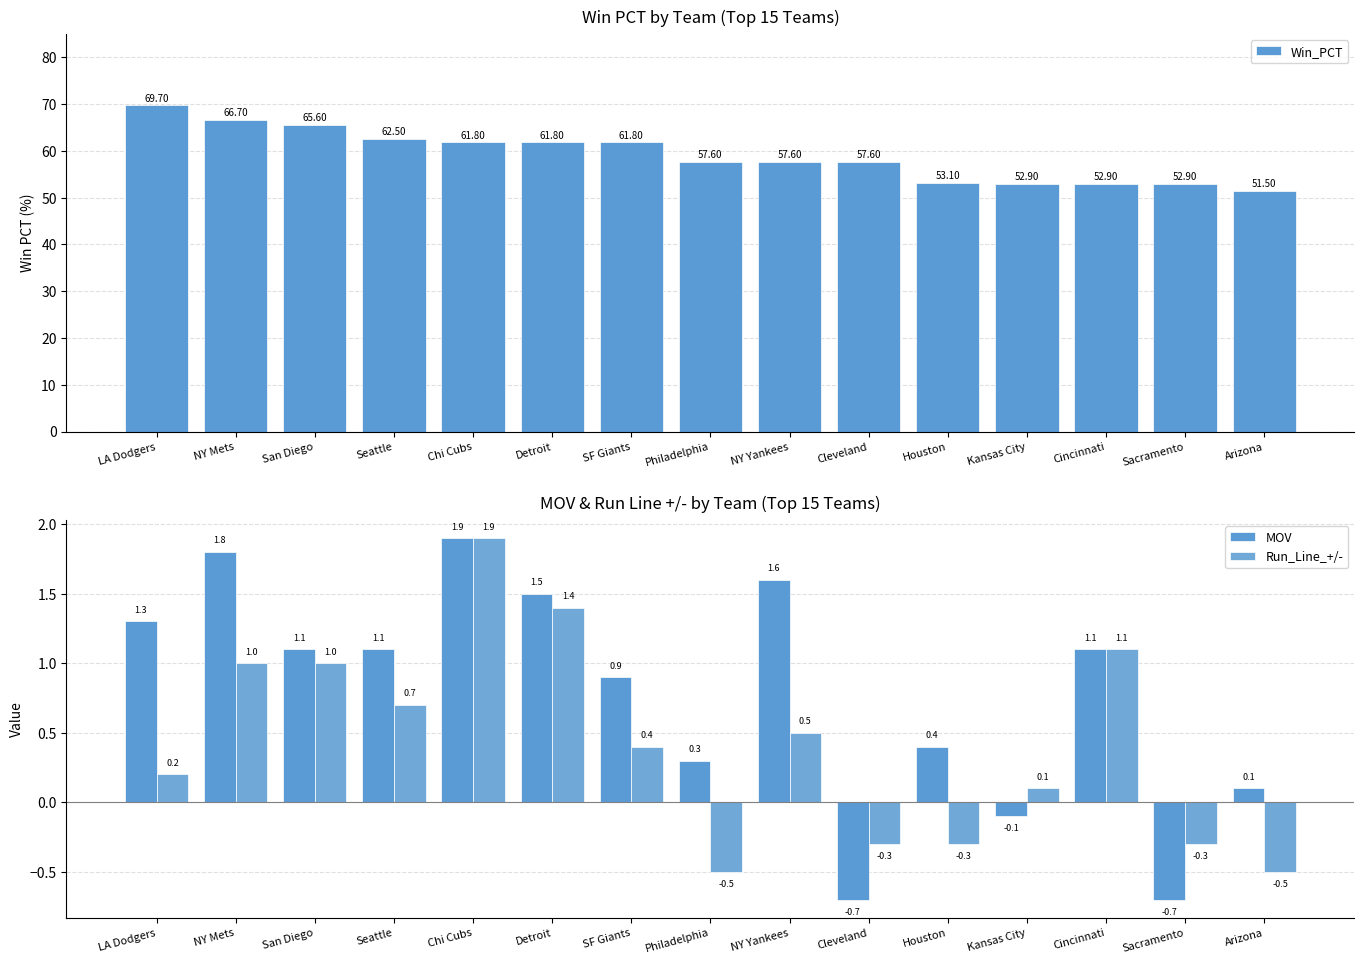

What is the total value across all series at NY Yankees?

59.7